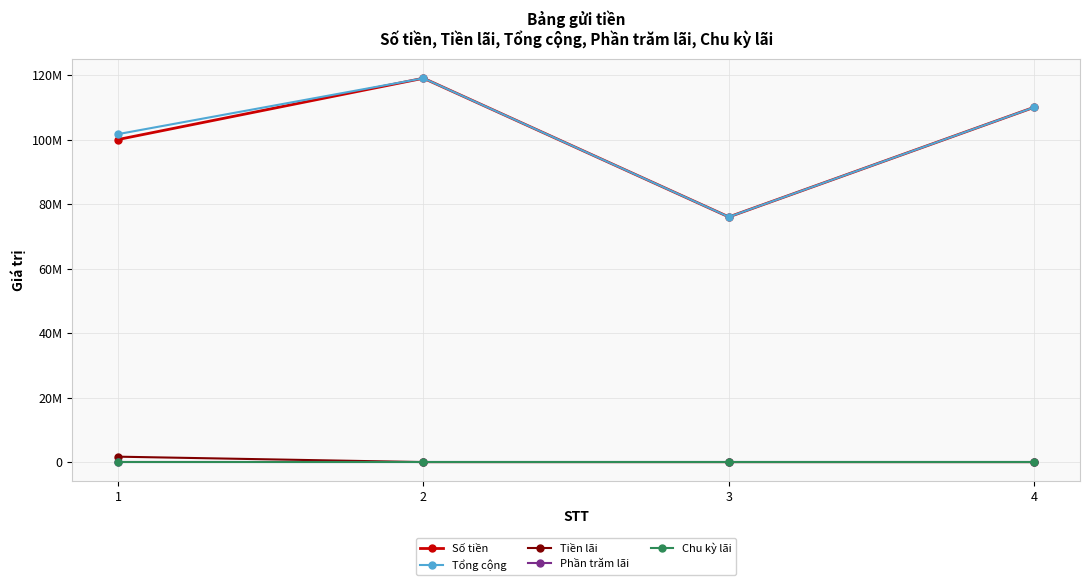

At how many categories does at least one series exceed 98670050?

3